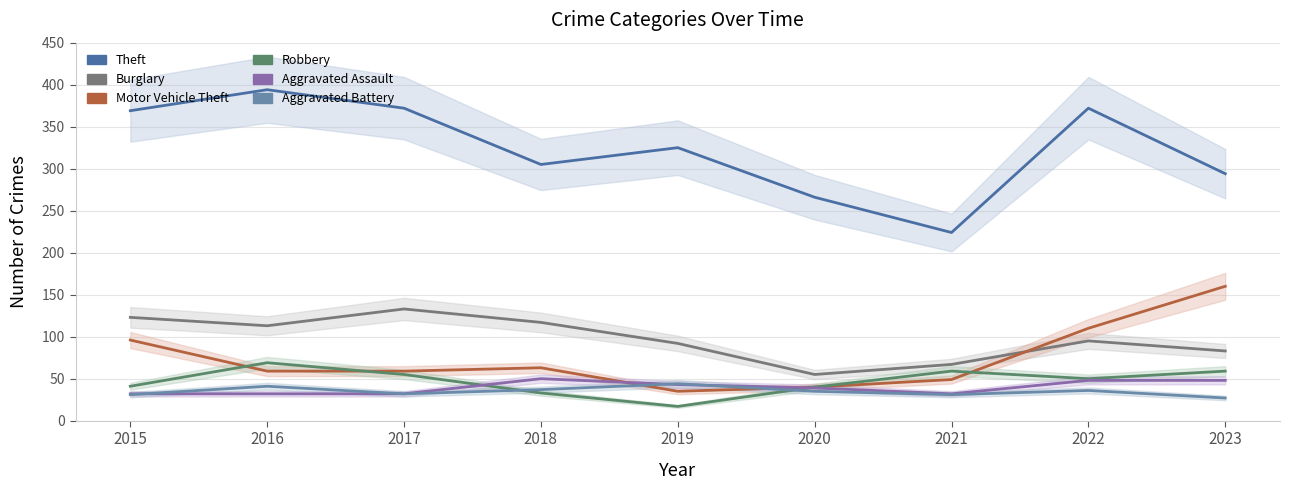

Between 2022 and 2021, which is larger?

2022